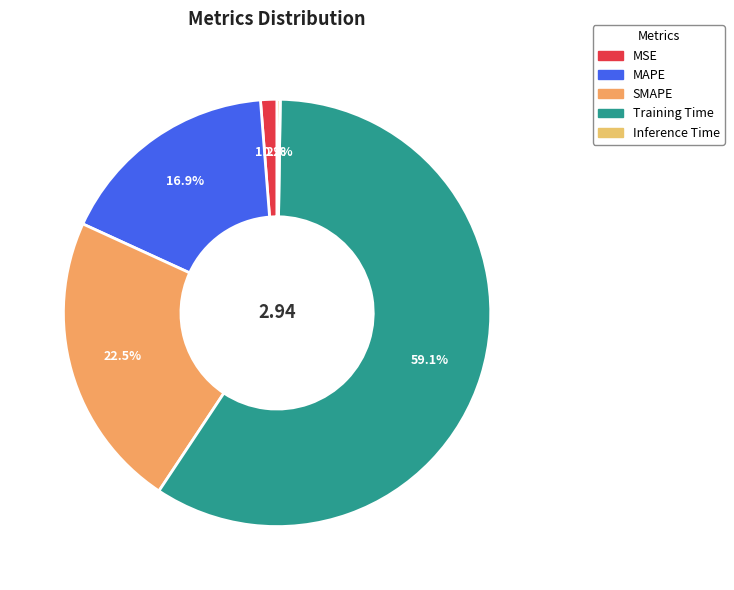

Is there any slice that represents more than half of the pie?

Yes